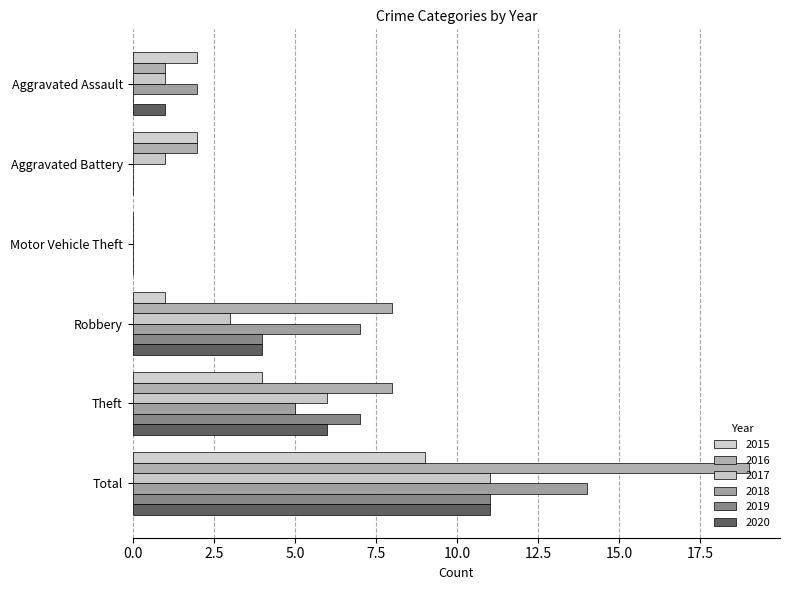

True or false: 2020 has a value of 1 at Theft.

False